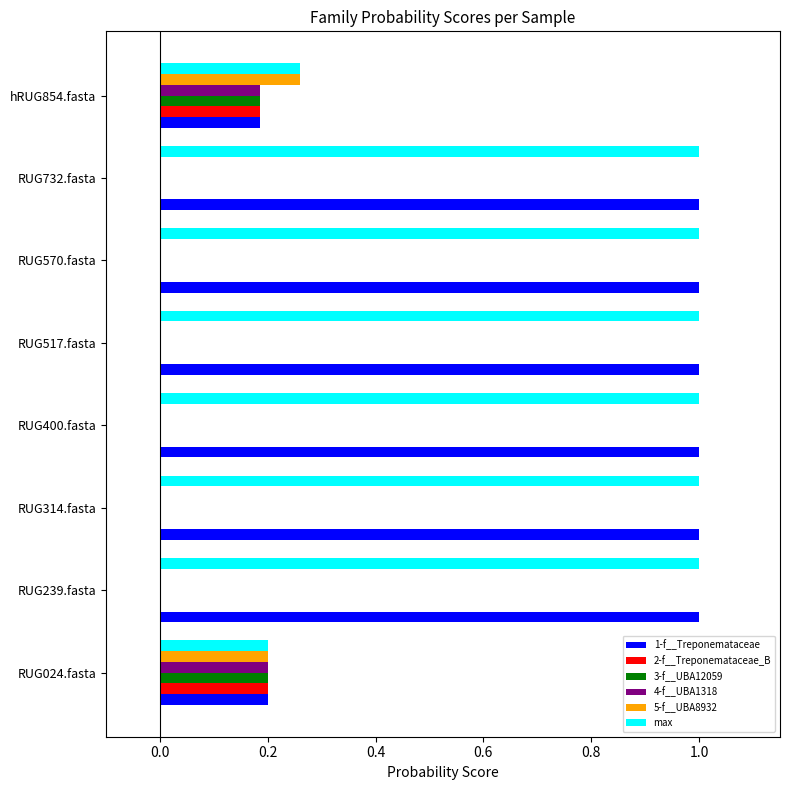

How many series are shown in this chart?

6